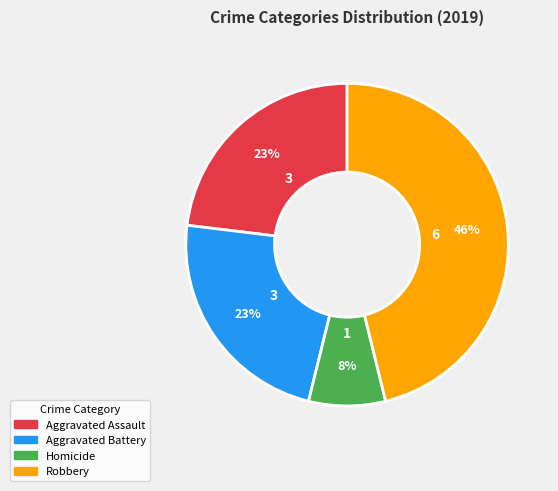

True or false: Aggravated Assault accounts for 23% of the total.

True